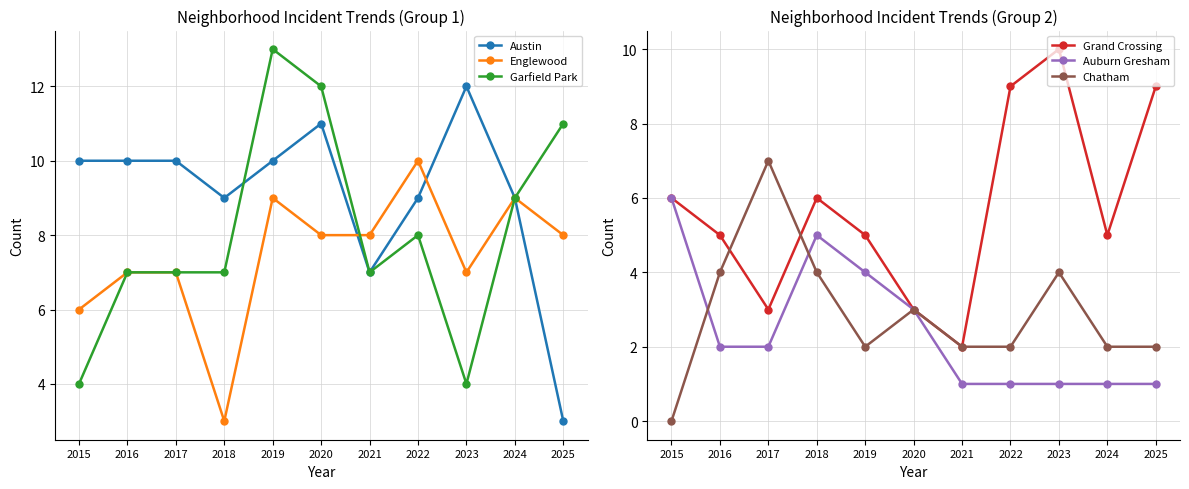

At 2020, list the series in order from largest to smallest.

Garfield Park, Austin, Englewood, Grand Crossing, Auburn Gresham, Chatham